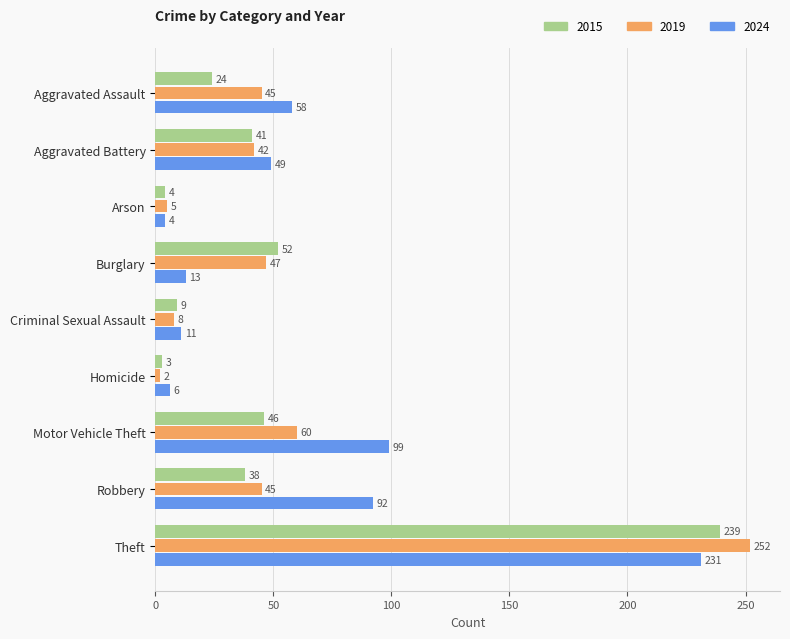

Rank the categories by 2015 value from highest to lowest.

Theft, Burglary, Motor Vehicle Theft, Aggravated Battery, Robbery, Aggravated Assault, Criminal Sexual Assault, Arson, Homicide